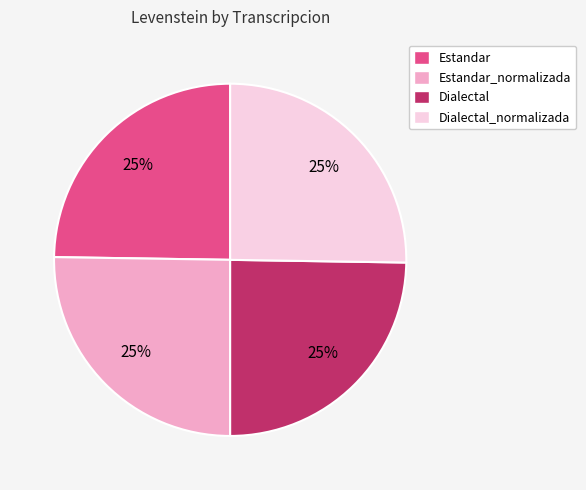

To the nearest percent, what is the average slice percentage?

25%